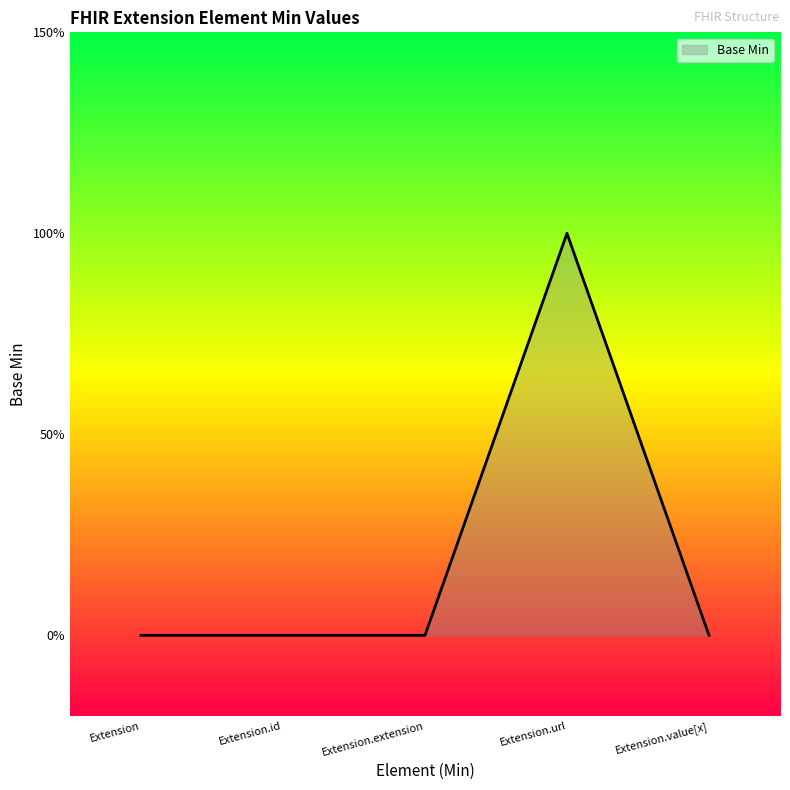

True or false: the data shows 0 at Extension.extension.

True